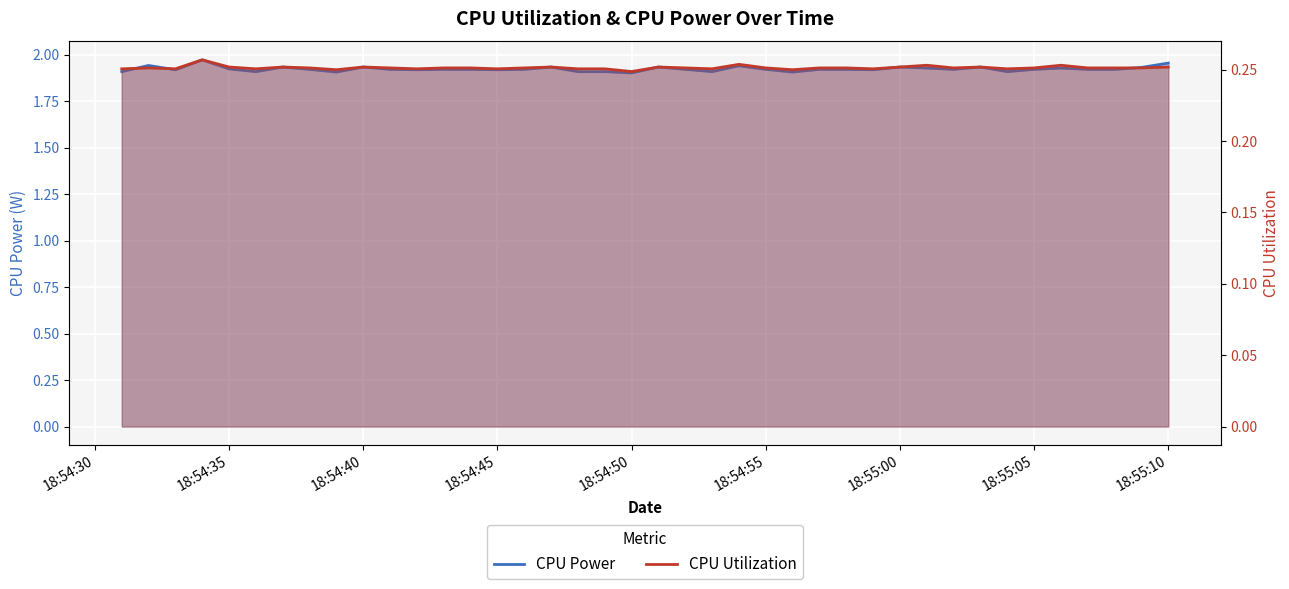

What is the maximum value shown in the chart?

2.0